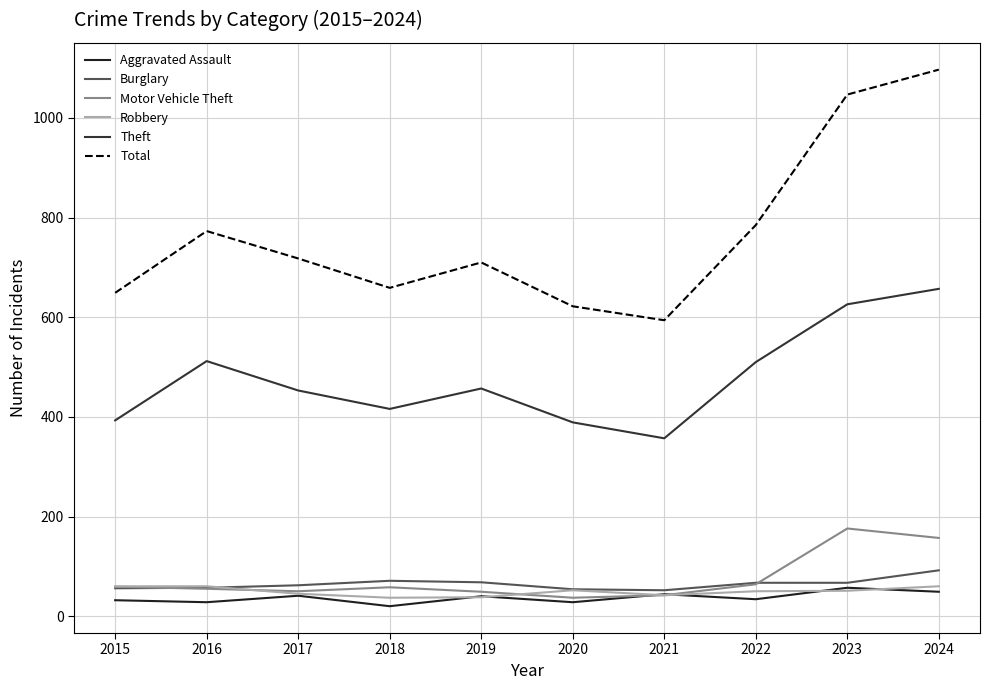

Which category has the lowest value across all series?

2018